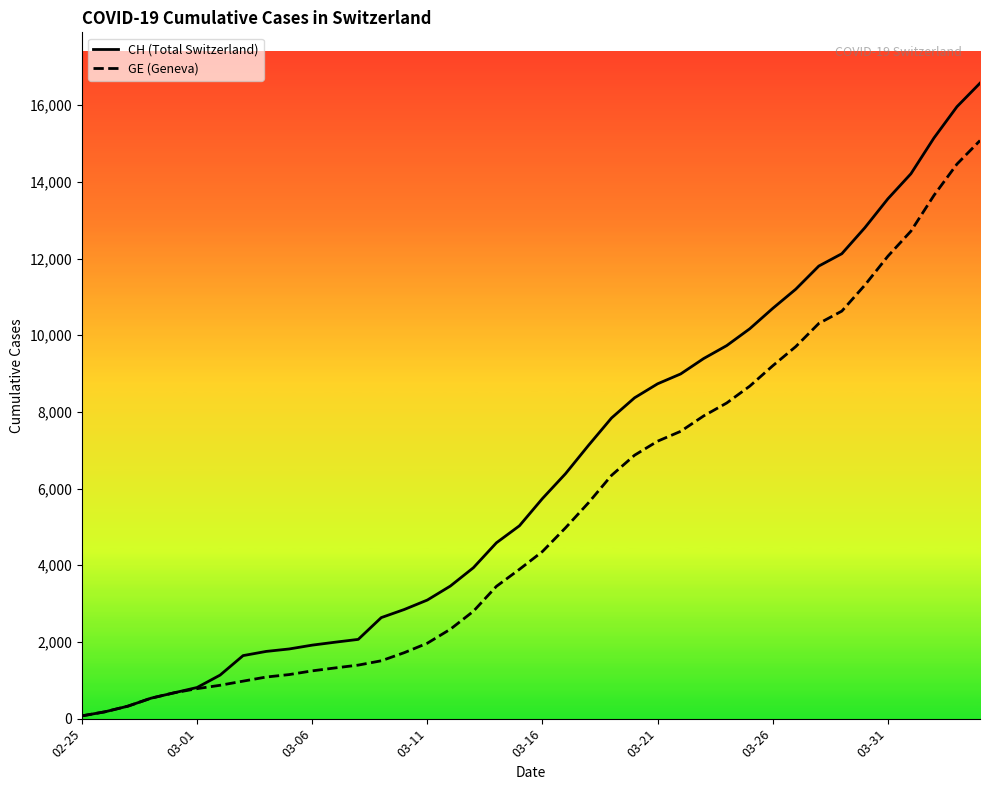

Is the value of CH at 11 greater than the value of GE at 16?

No